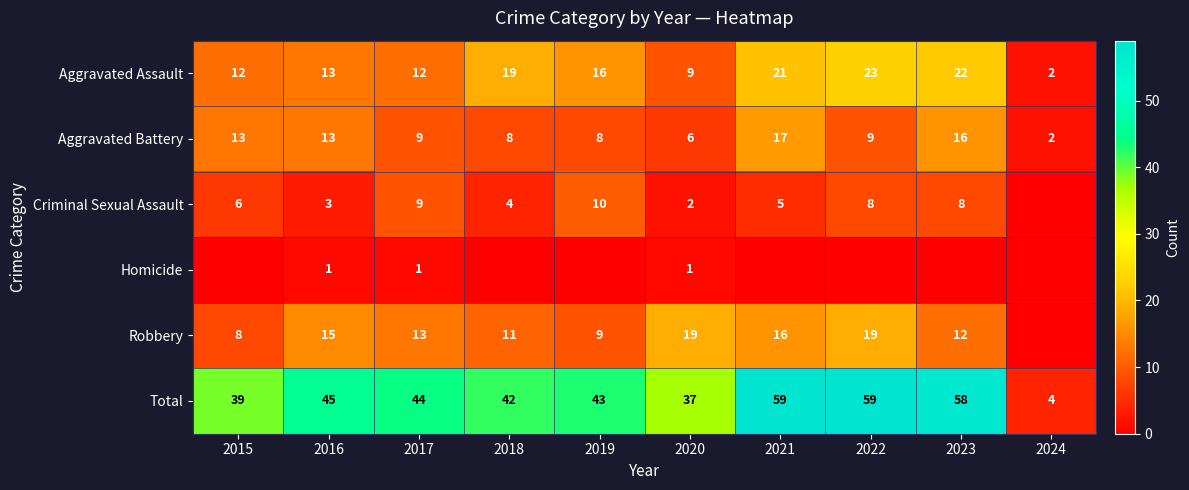

True or false: Total has a value of 6 at 2024.

False